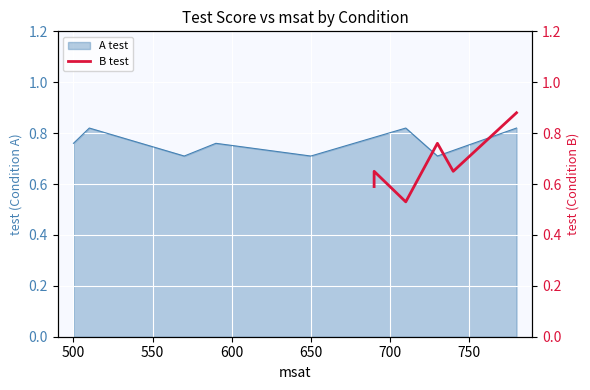

The value of A test at 500 is 1.3. True or false?

False